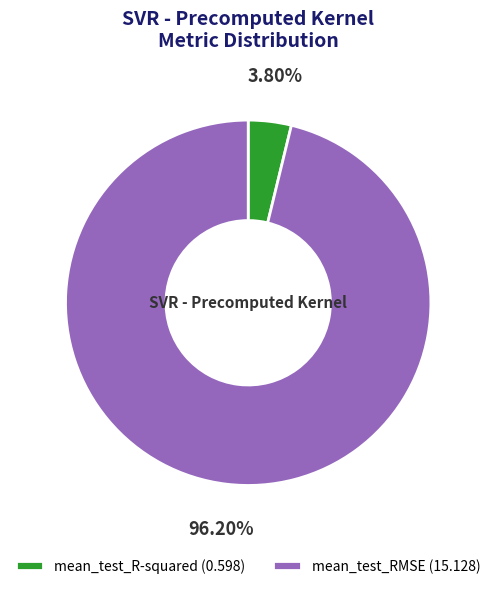

To the nearest percent, what is the difference between the largest and smallest slice percentages?

92%